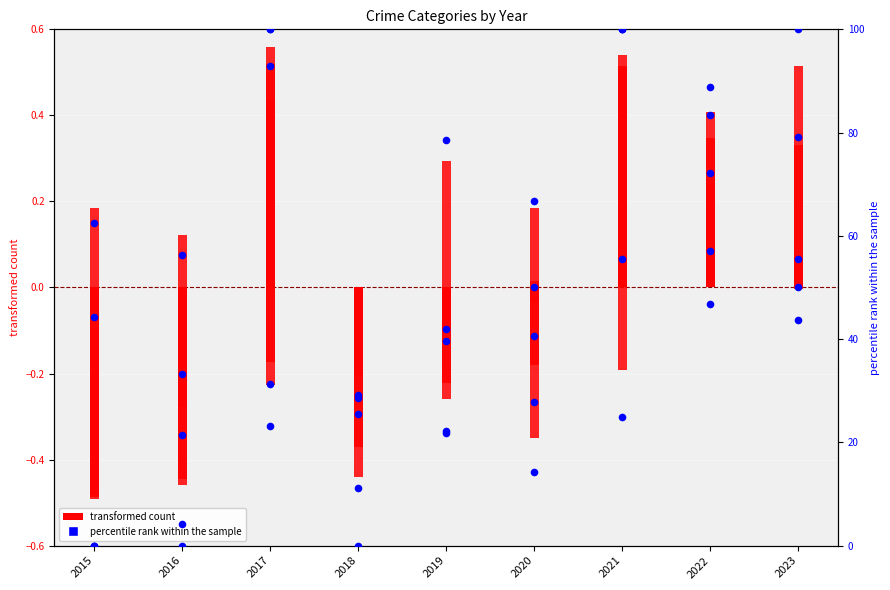

What is the change in value from 2015 to 2018?

-18.6